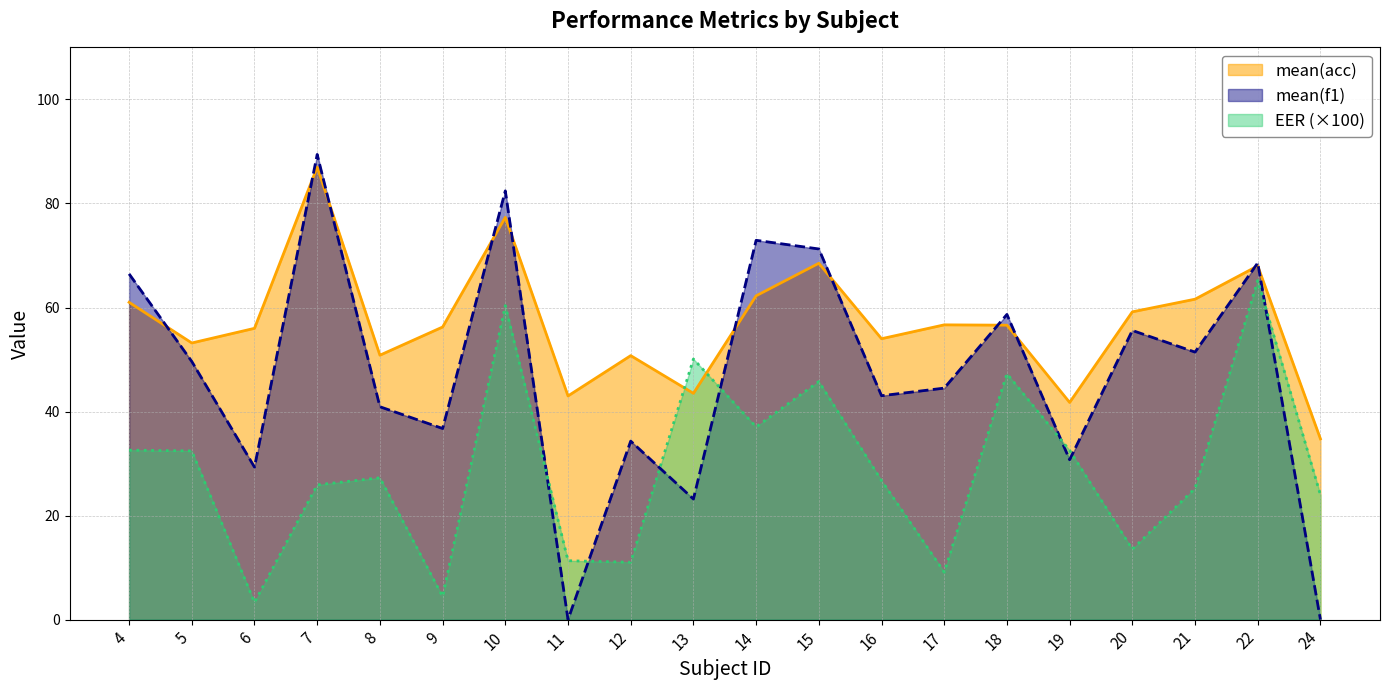

Which label corresponds to the smallest value in the chart?

11